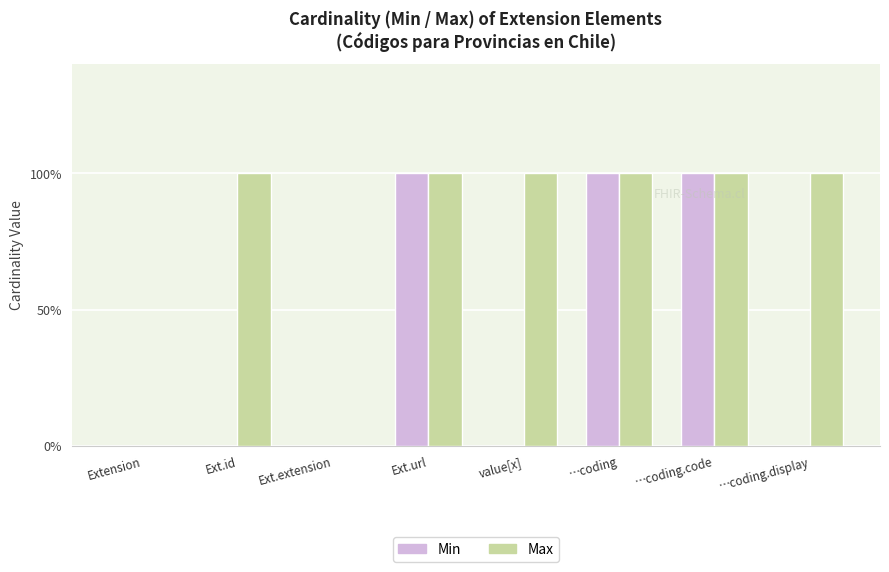

Is the value of Max at …coding greater than the value of Min at …coding.code?

No